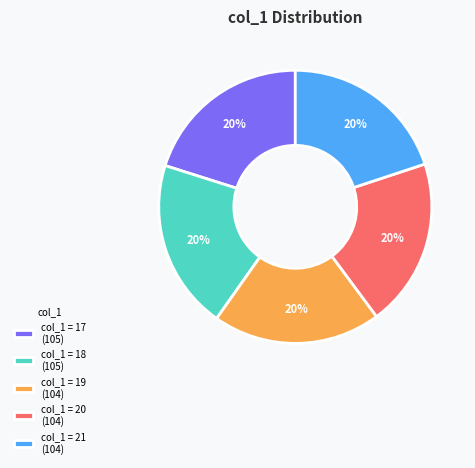

Approximately how many times larger is the value at col_1 = 19 (104) compared to col_1 = 17 (105)?

1.0